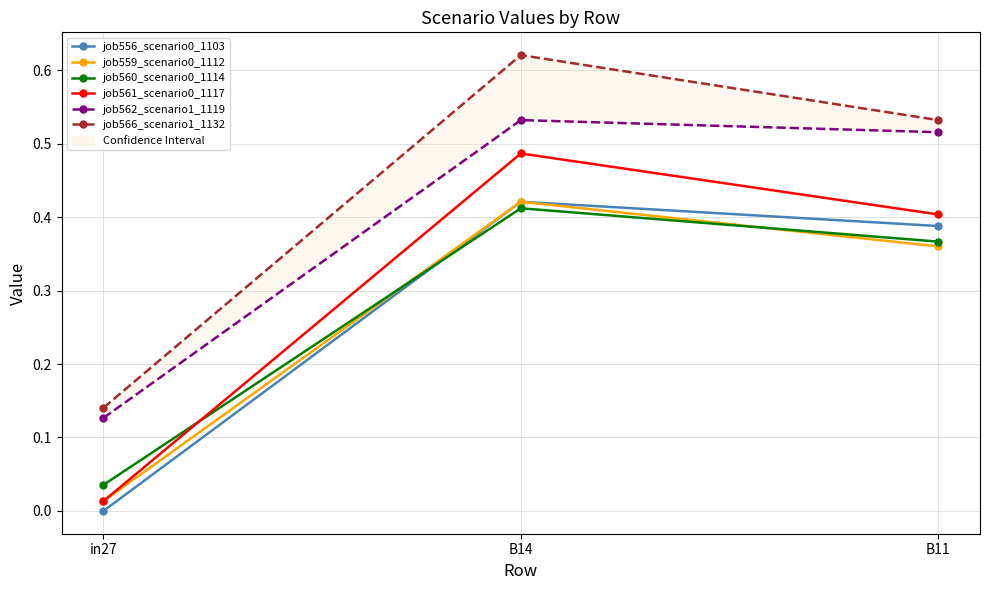

List the labels in order of job561_scenario0_1117 value, smallest first.

in27, B11, B14